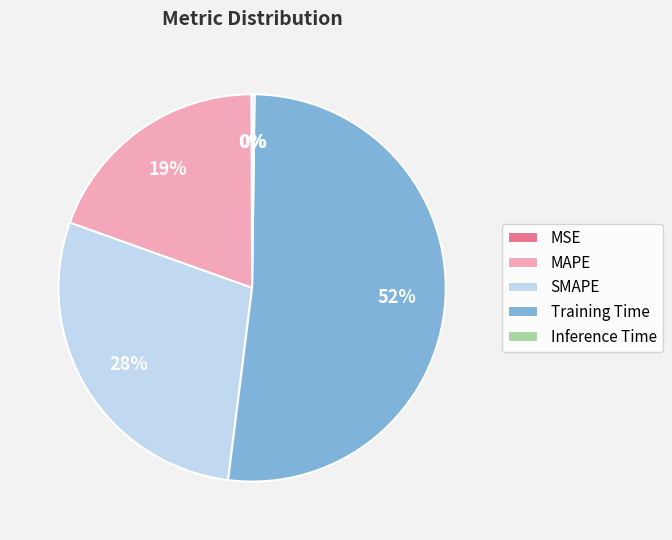

True or false: Training Time accounts for 57% of the total.

False